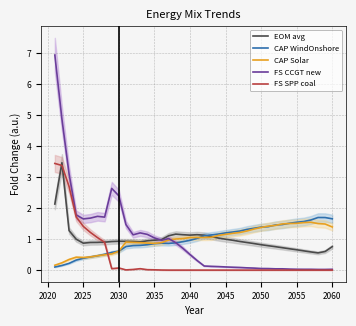

Is it true that EOM avg equals 0.4 at 2025?

False